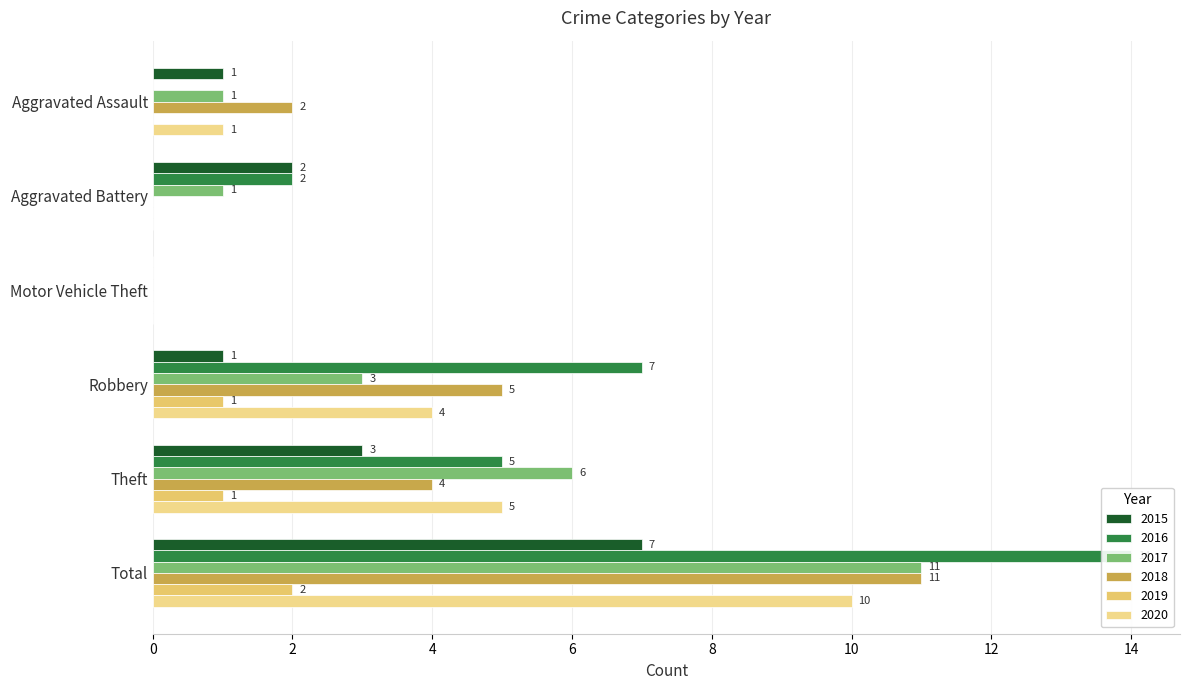

What is the value of the 2015 bar at the 1st from the left?

1